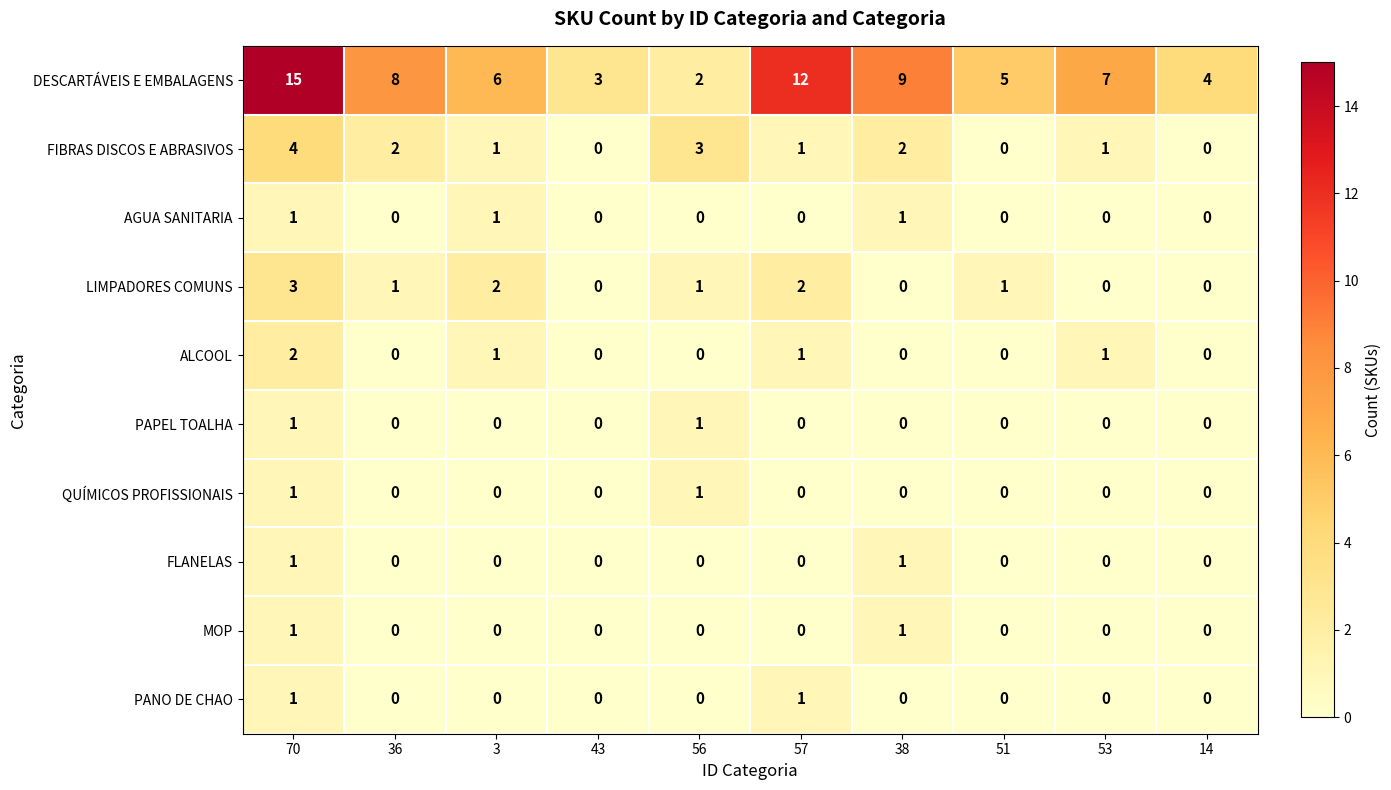

Where is DESCARTÁVEIS E EMBALAGENS nearest to the value 8?

36